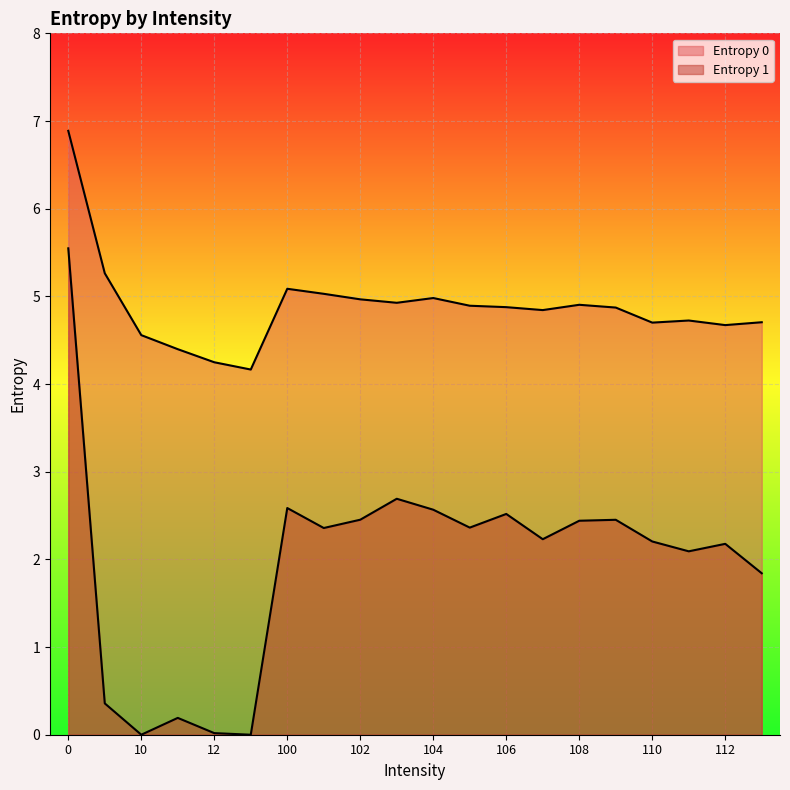

What is the difference between the Entropy 1 values at 112 and 108?

0.3